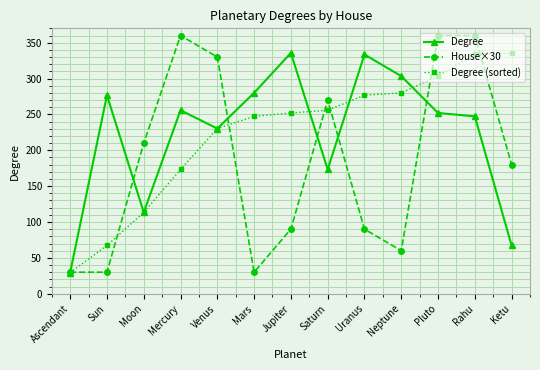

Read the House×30 value at Uranus.

90.0